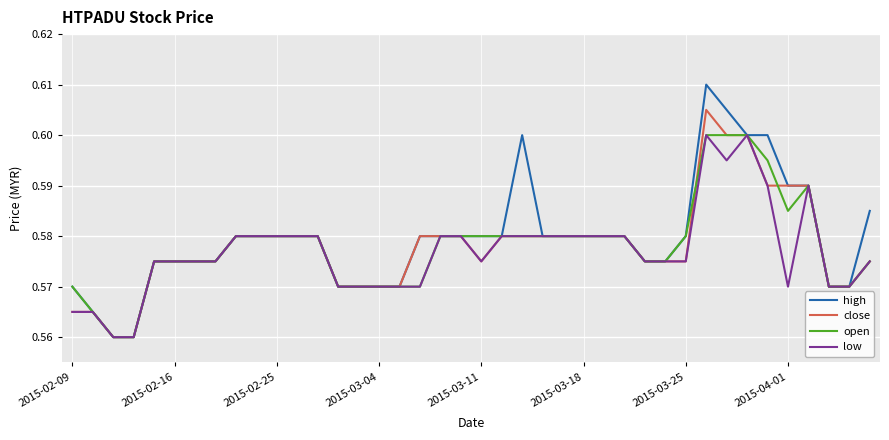

What are all the series names shown in the legend?

high, close, open, low